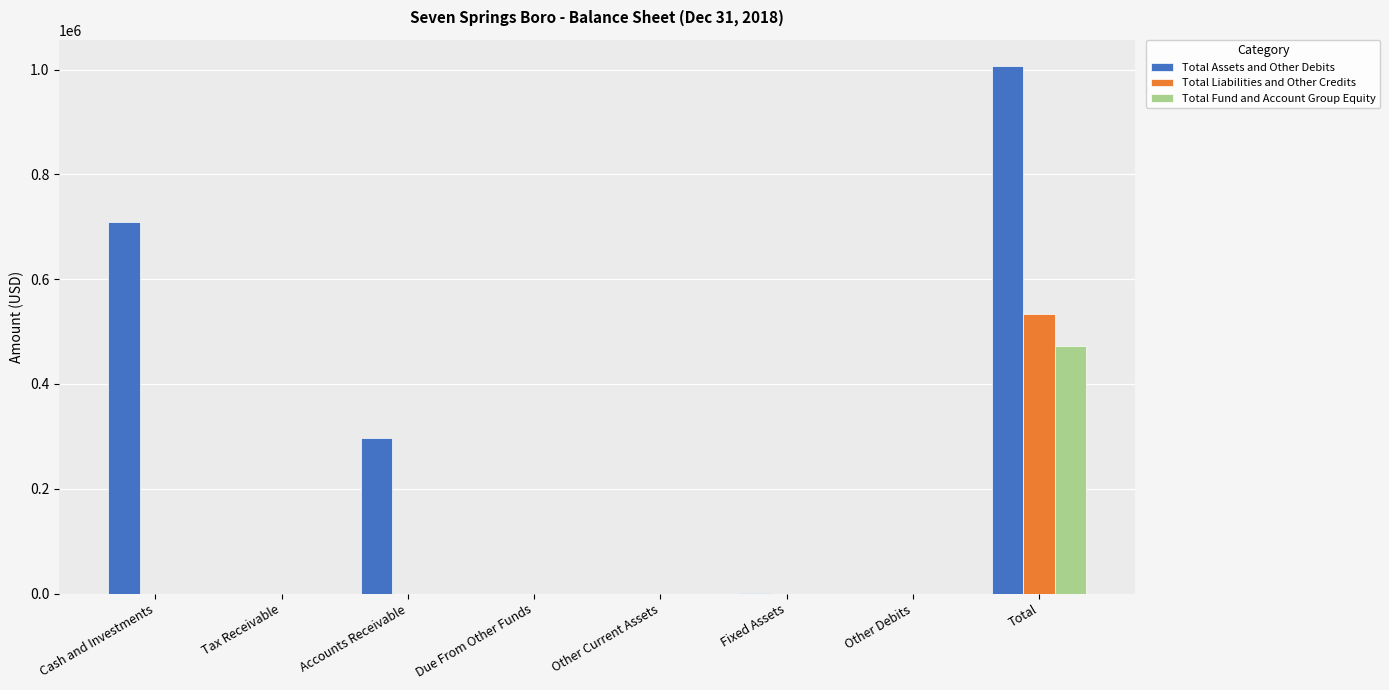

What is the total value across all series at Total?

2013106